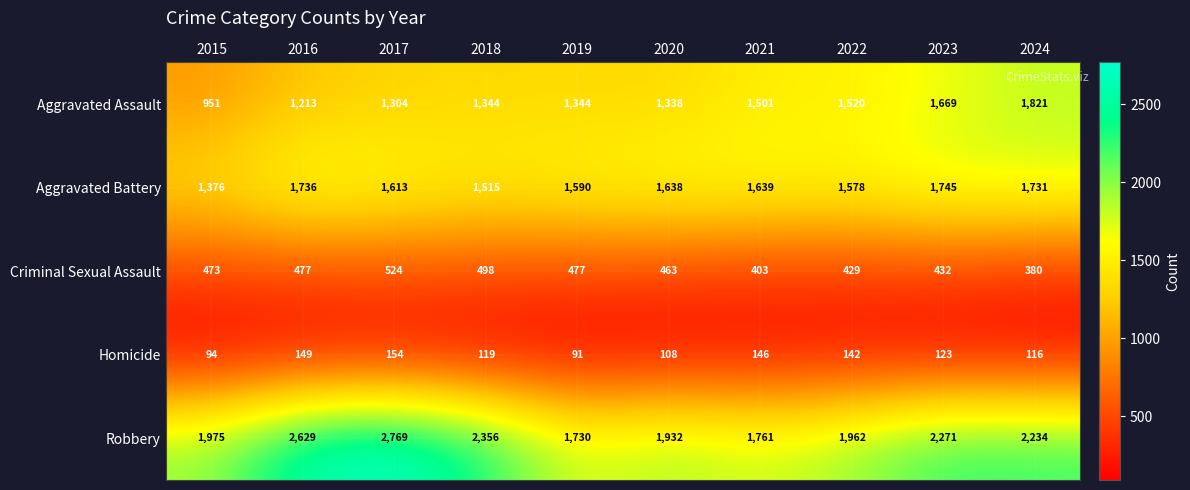

At how many categories does at least one series exceed 1793?

8